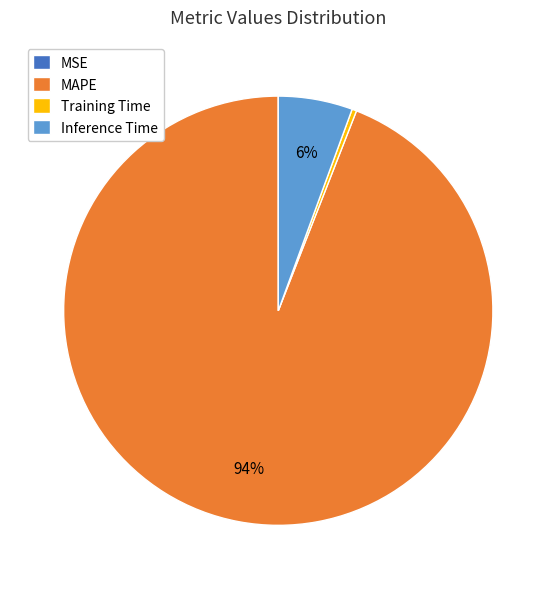

The MAPE slice represents 94% of the pie. True or false?

True